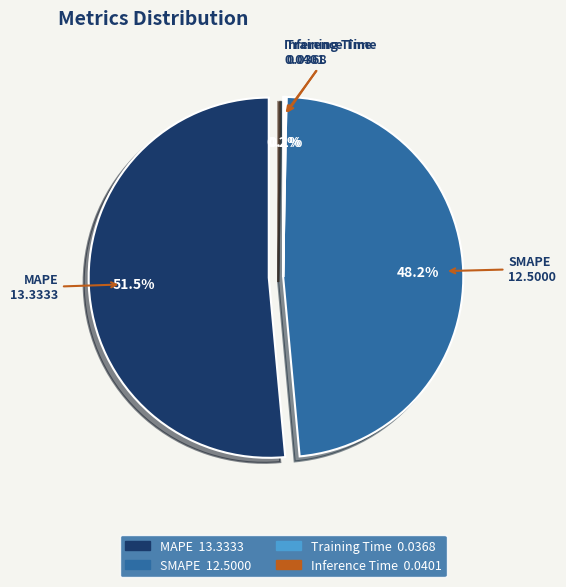

To the nearest percent, what is the difference between the largest and smallest slice percentages?

51%